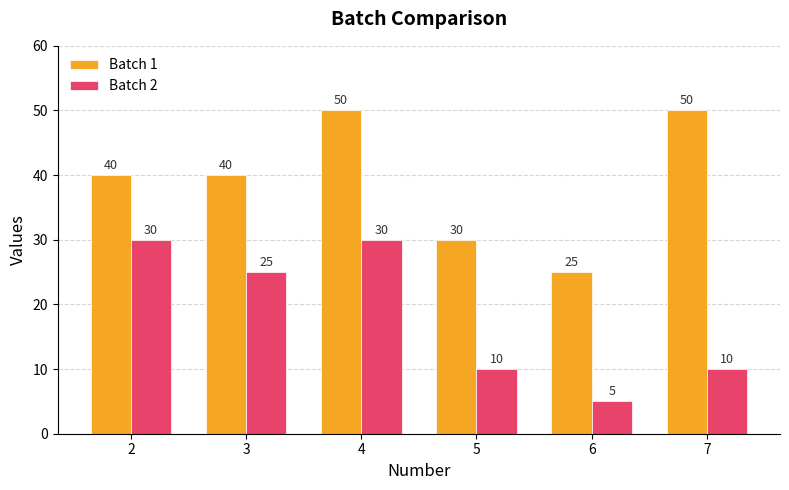

How many Batch 2 values are between 10 and 30?

5